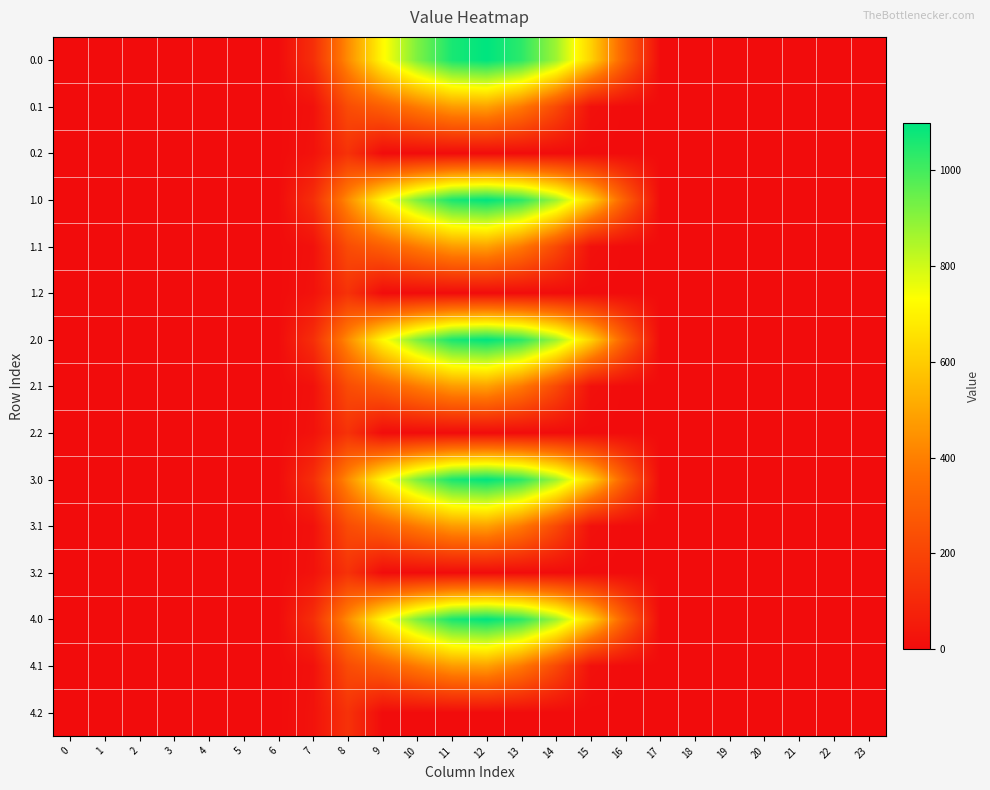

At which category is the sum across all series the highest?

12